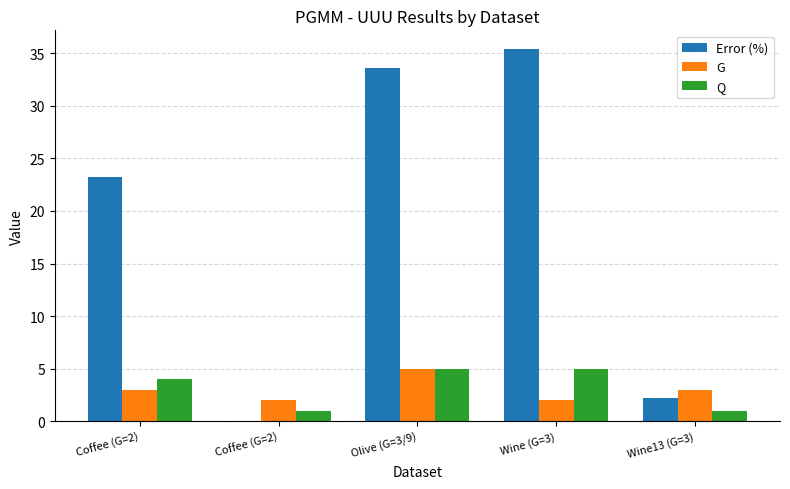

How many values in the Error (%) series exceed 23?

3